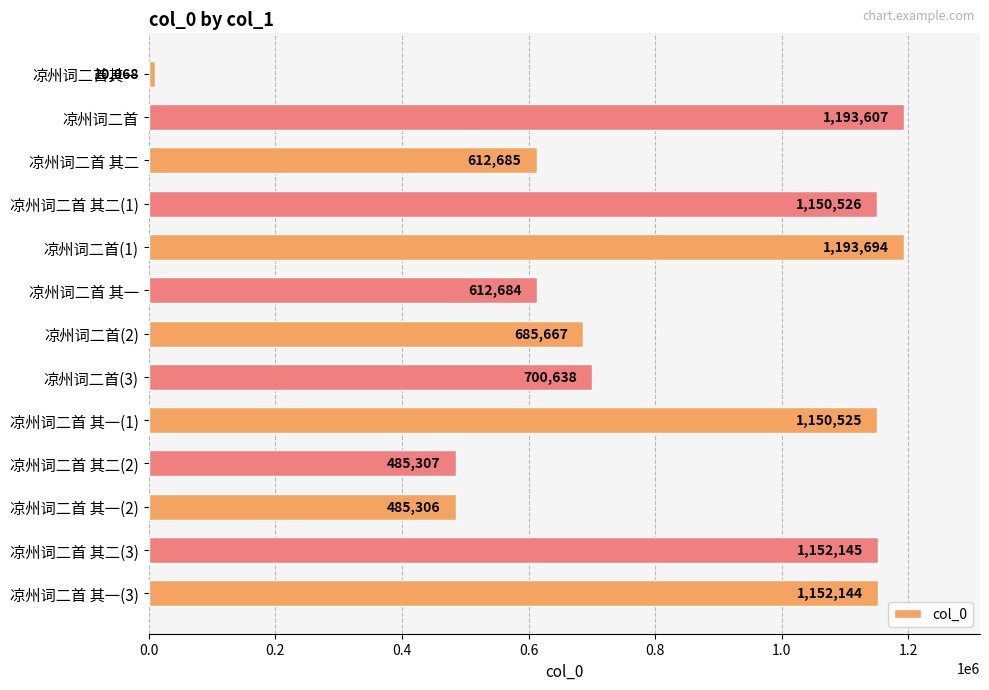

How many bars are there in total?

13